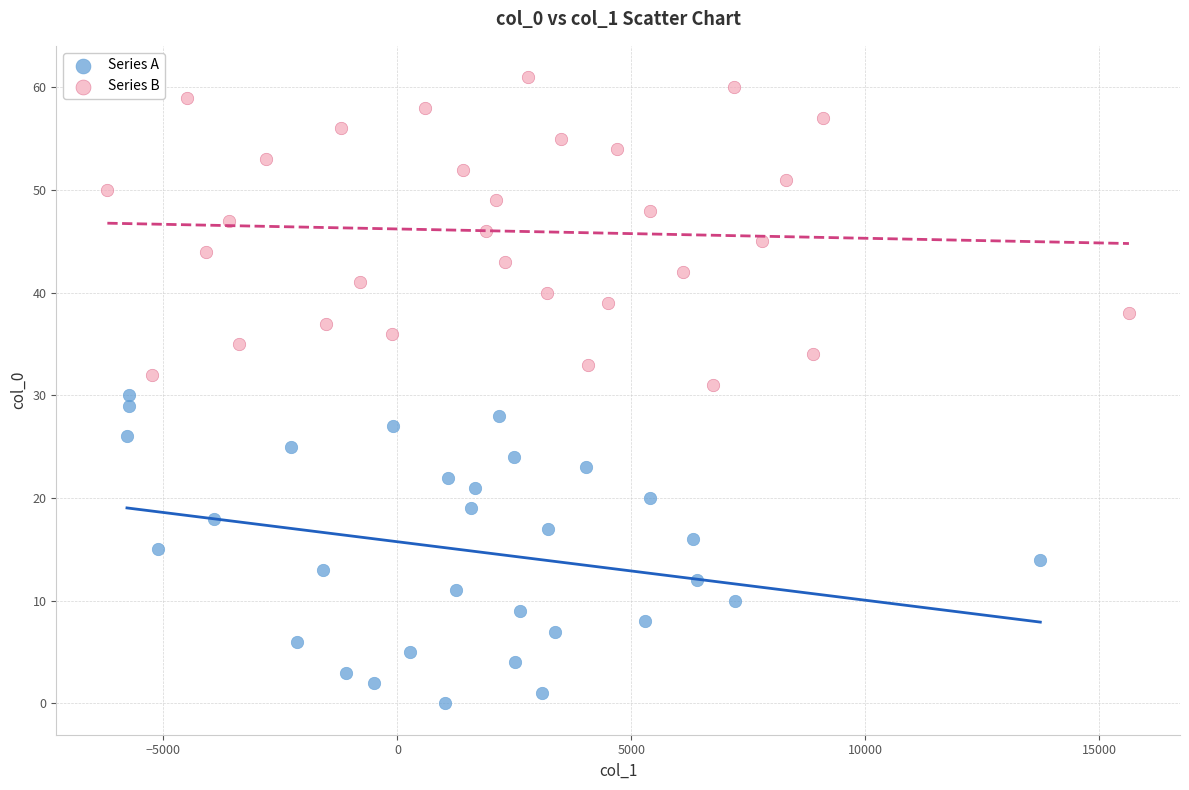

Which series reaches the minimum Y coordinate?

Series A